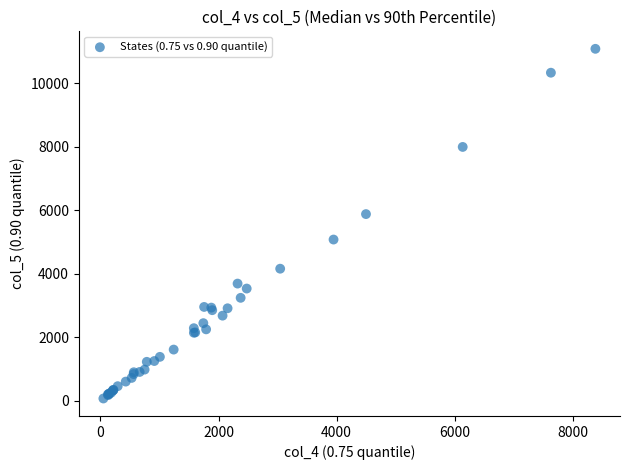

What Y value in the scatter plot is closest to 5582?

5883.7